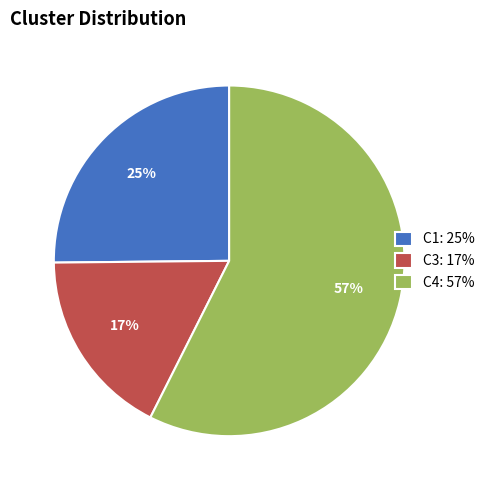

To the nearest percent, what percentage of the pie is C3: 17%?

17%